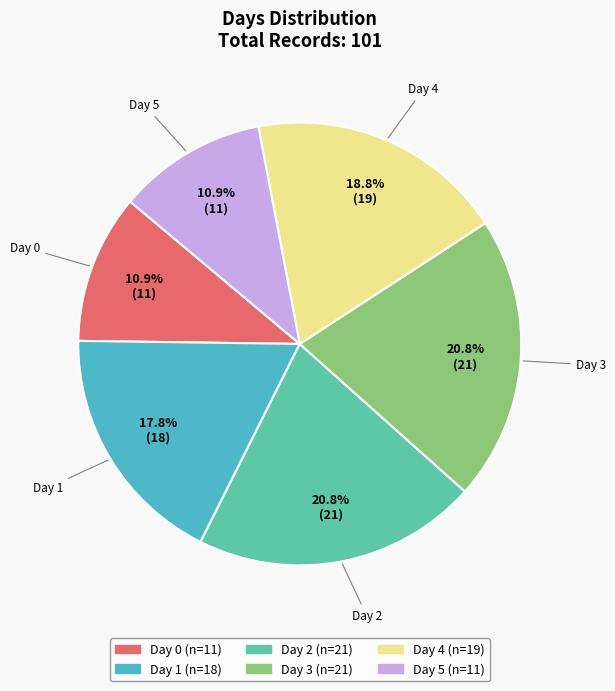

To the nearest percent, what is the difference between the largest and smallest slice percentages?

10%